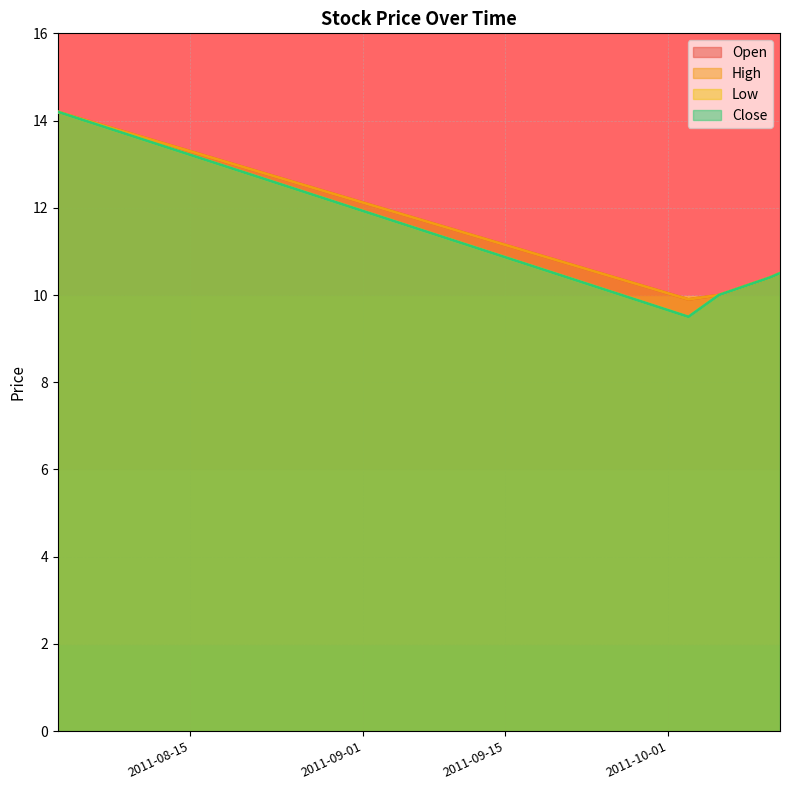

Is it true that High equals 9.0 at 2011-08-02?

False